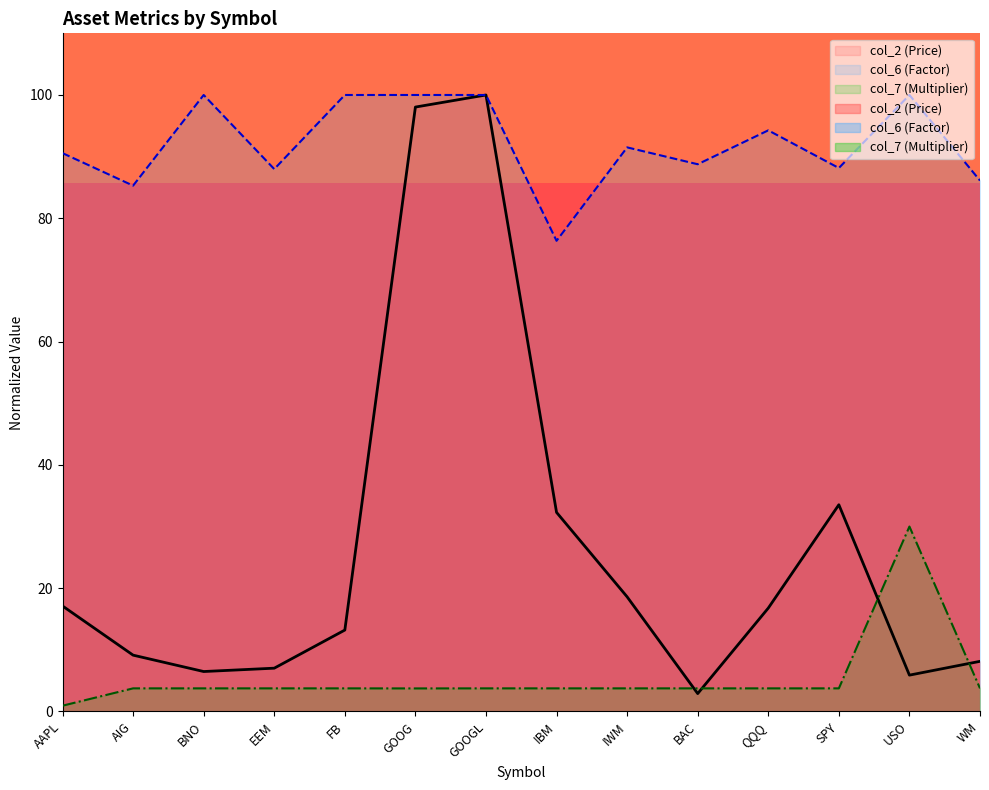

What is the label of the 12th point from the right?

BNO